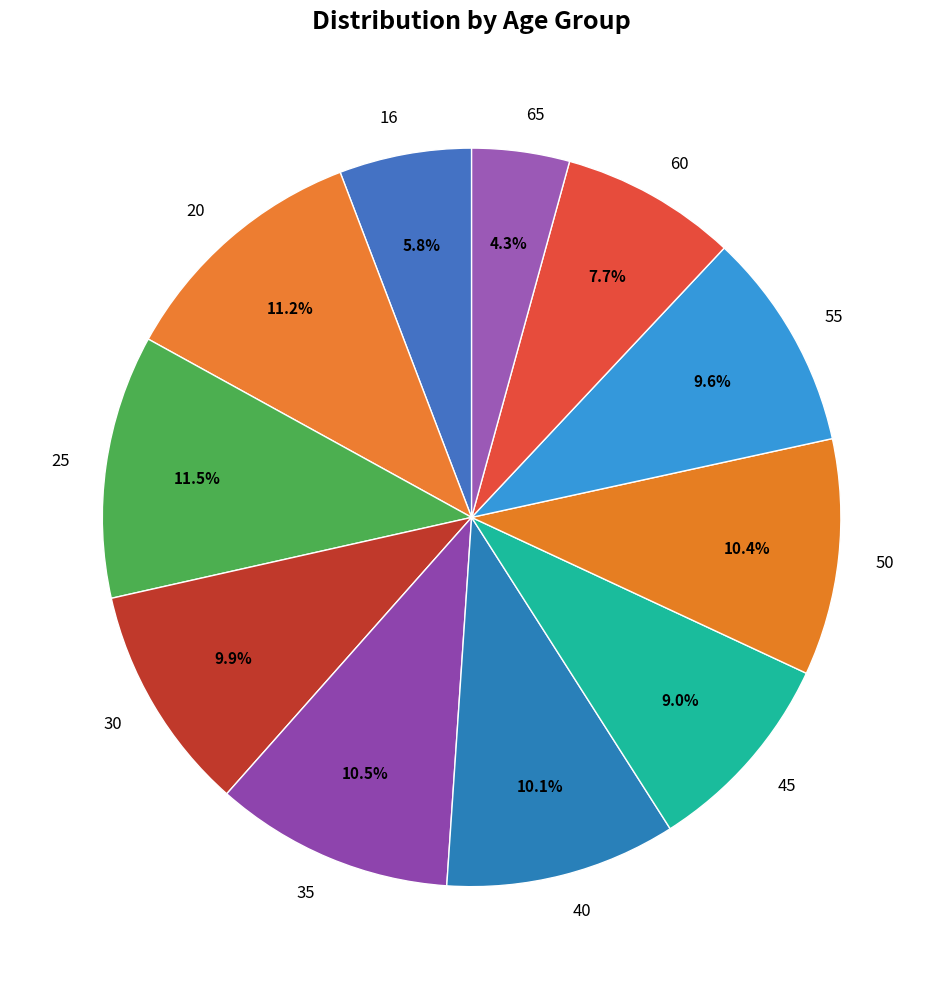

To the nearest percent, what portion does 55 represent?

10%